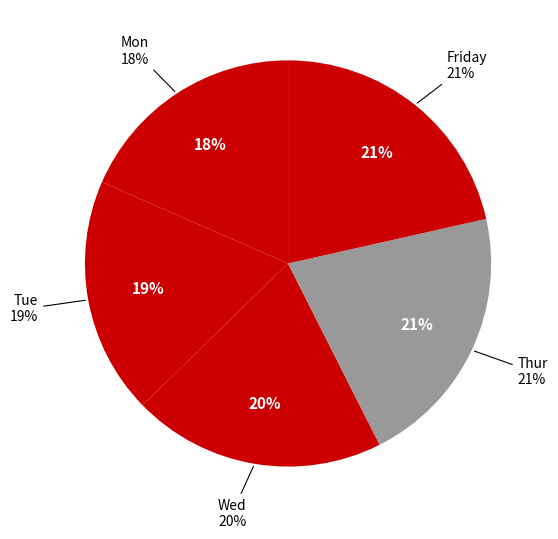

The Tue slice represents 24% of the pie. True or false?

False